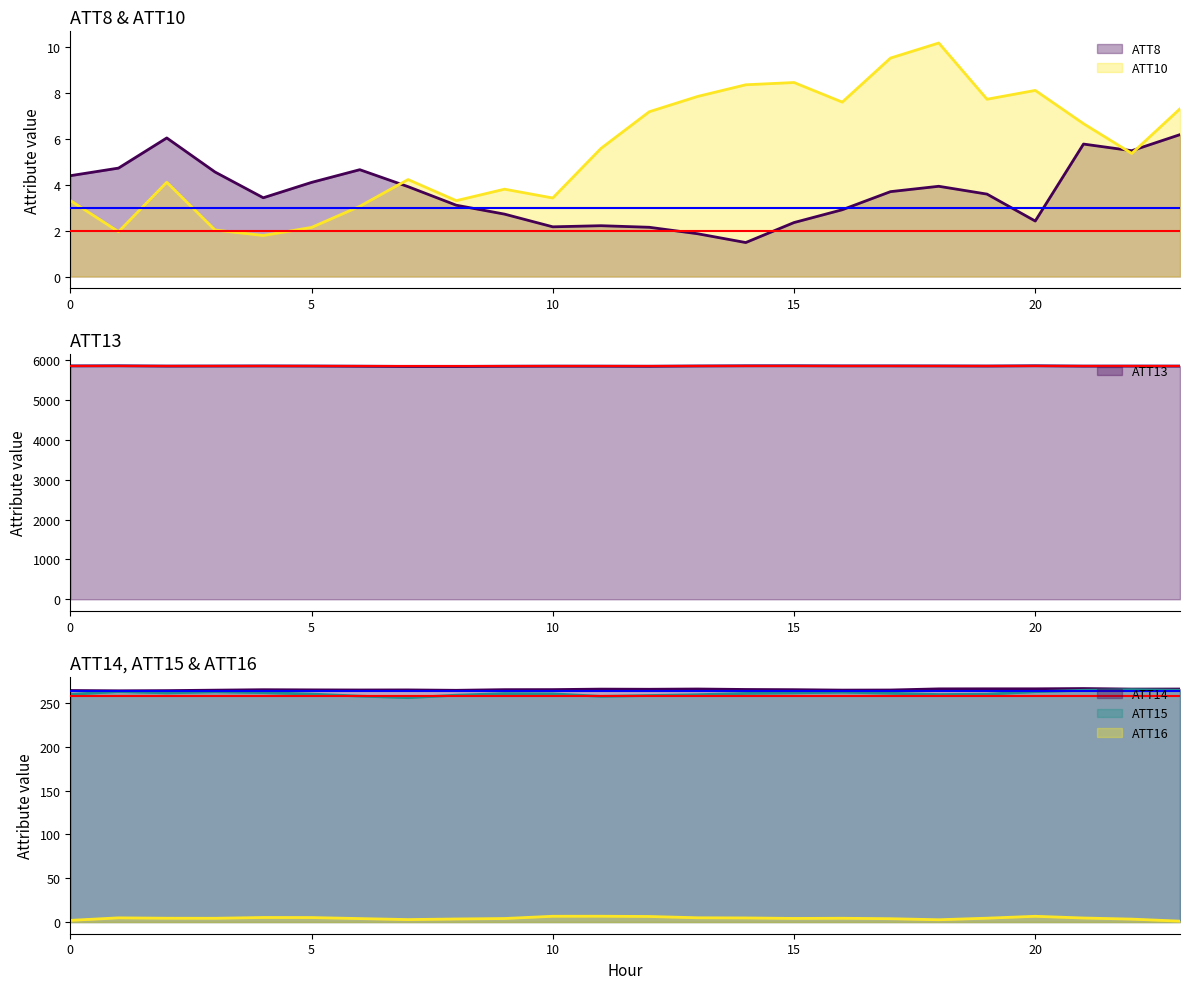

Is it true that ATT16 equals 4.8 at 1?

True